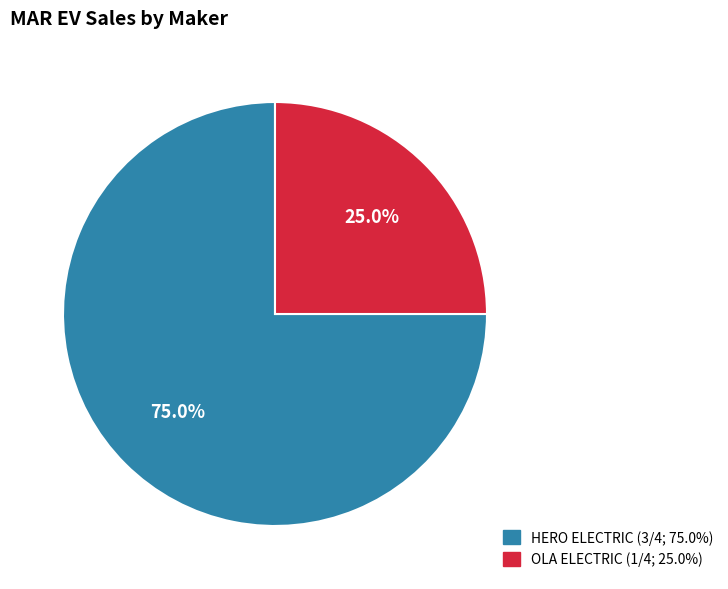

Is there a majority slice in this chart?

Yes